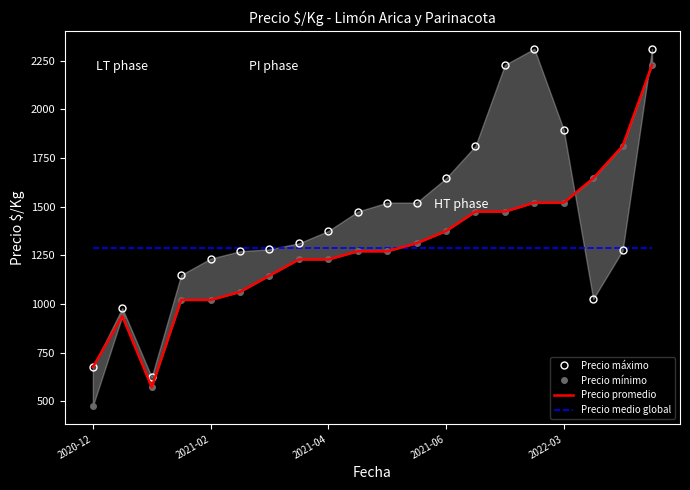

What is the label of the 7th point from the left?

6